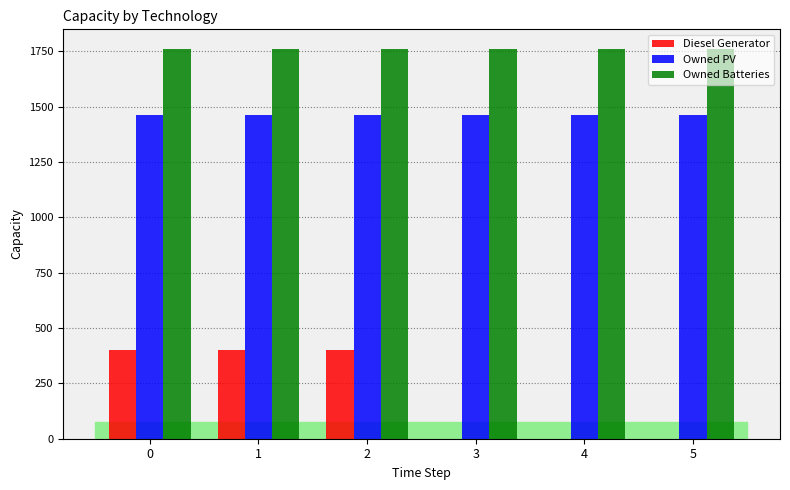

Between 2 and 4, which series saw the biggest shift?

Diesel Generator